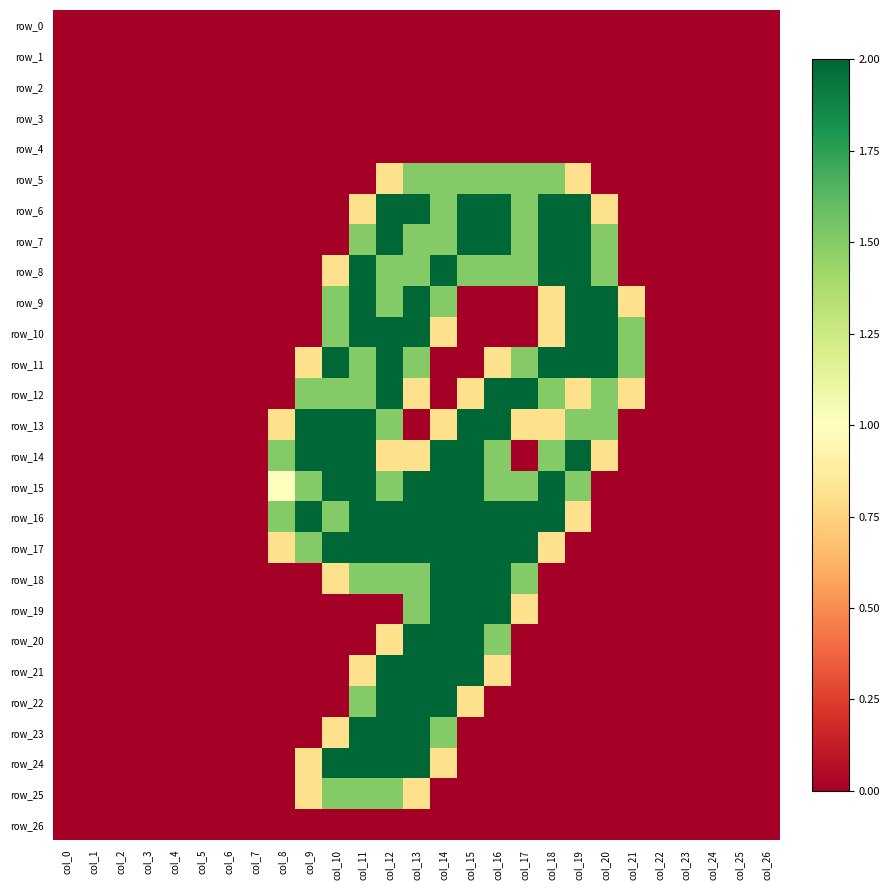

Is it true that row_21 equals 0.0 at col_22?

True